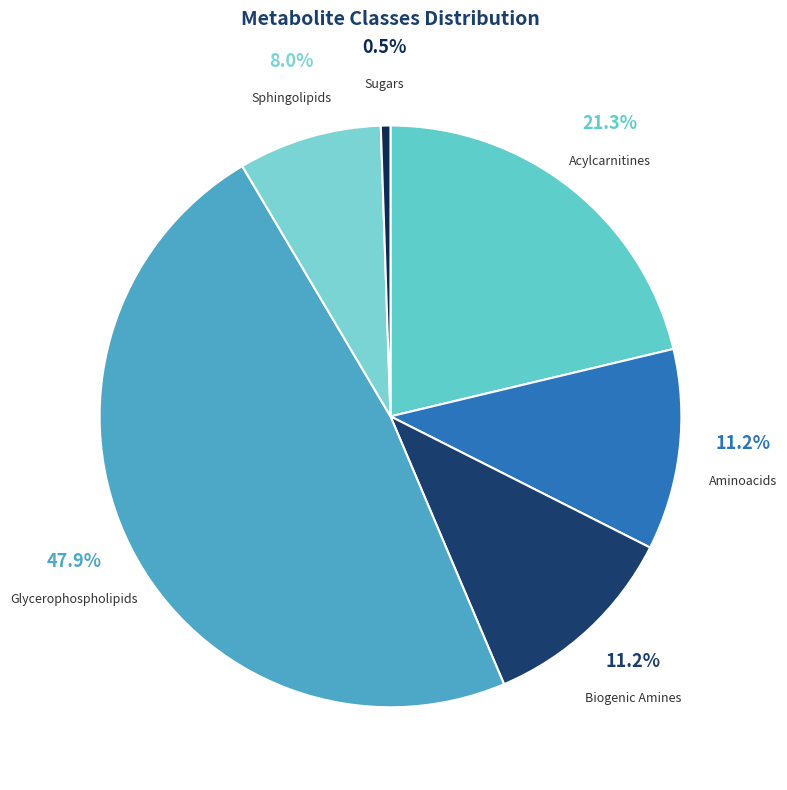

Count the number of slices in the pie.

6